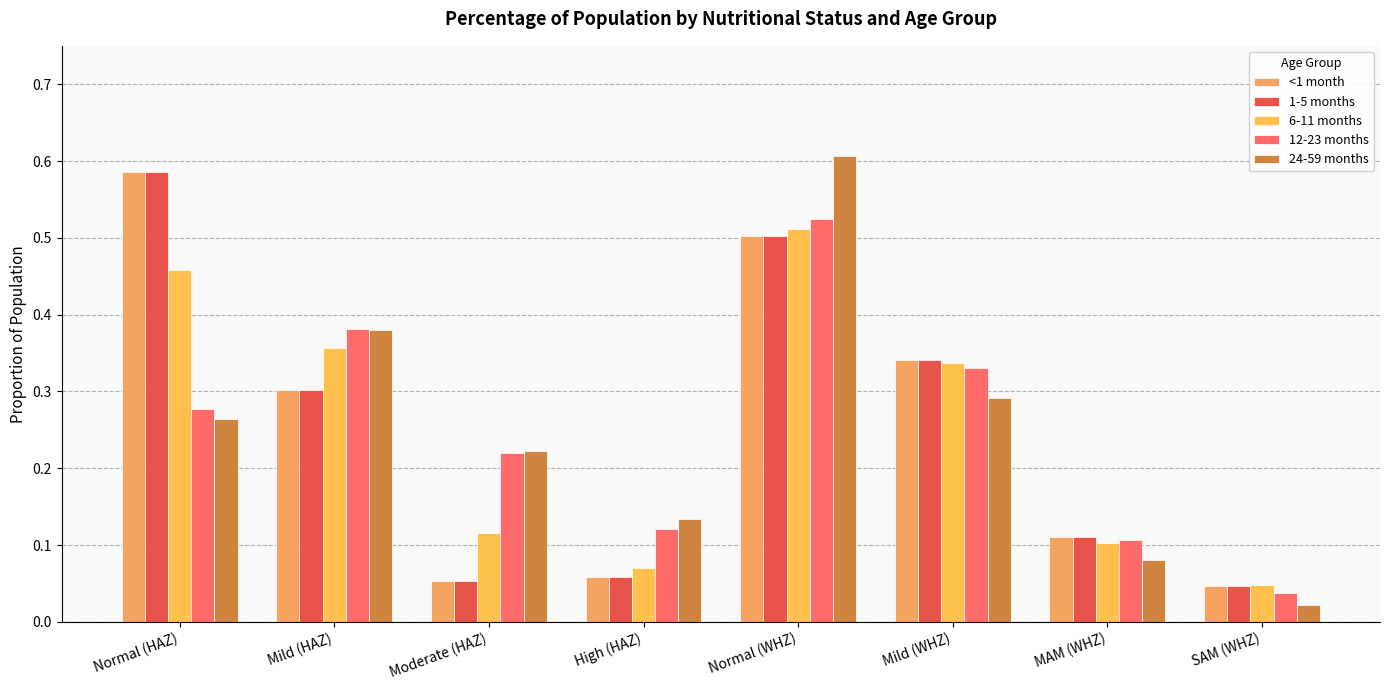

What is the sum of the 12-23 months values at Moderate (HAZ) and MAM (WHZ)?

0.3